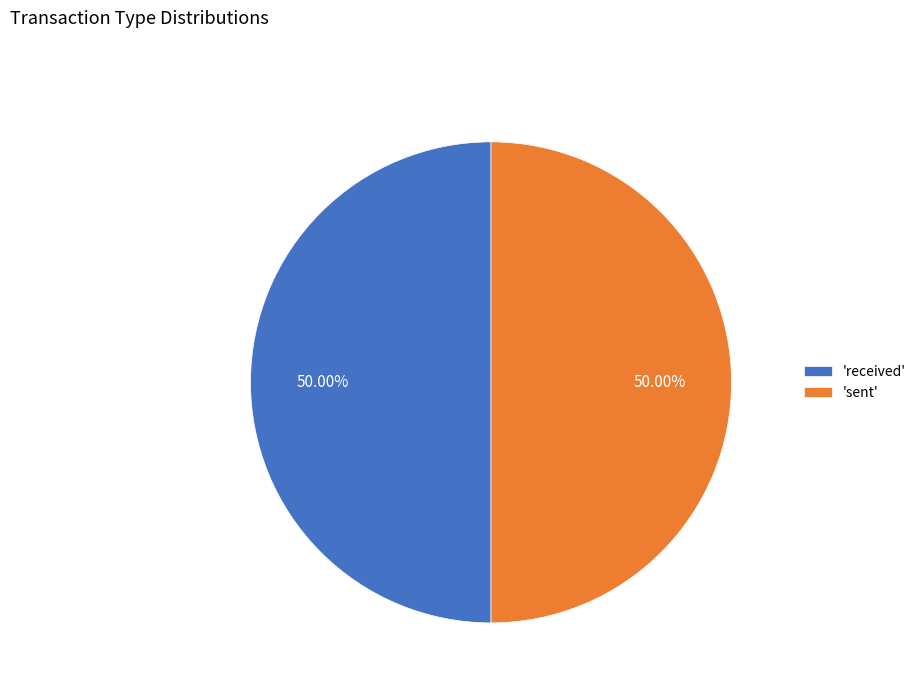

Approximately how many times larger is the value at 'sent' compared to 'received'?

1.0